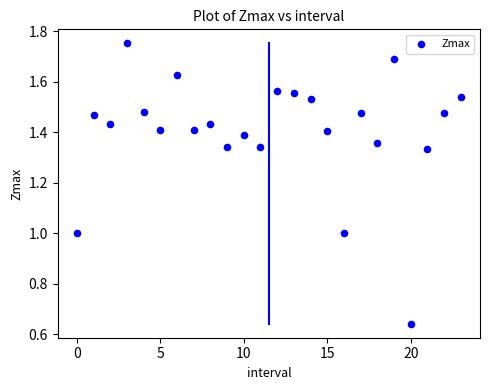

What is the range of Y values (max minus min)?

1.1